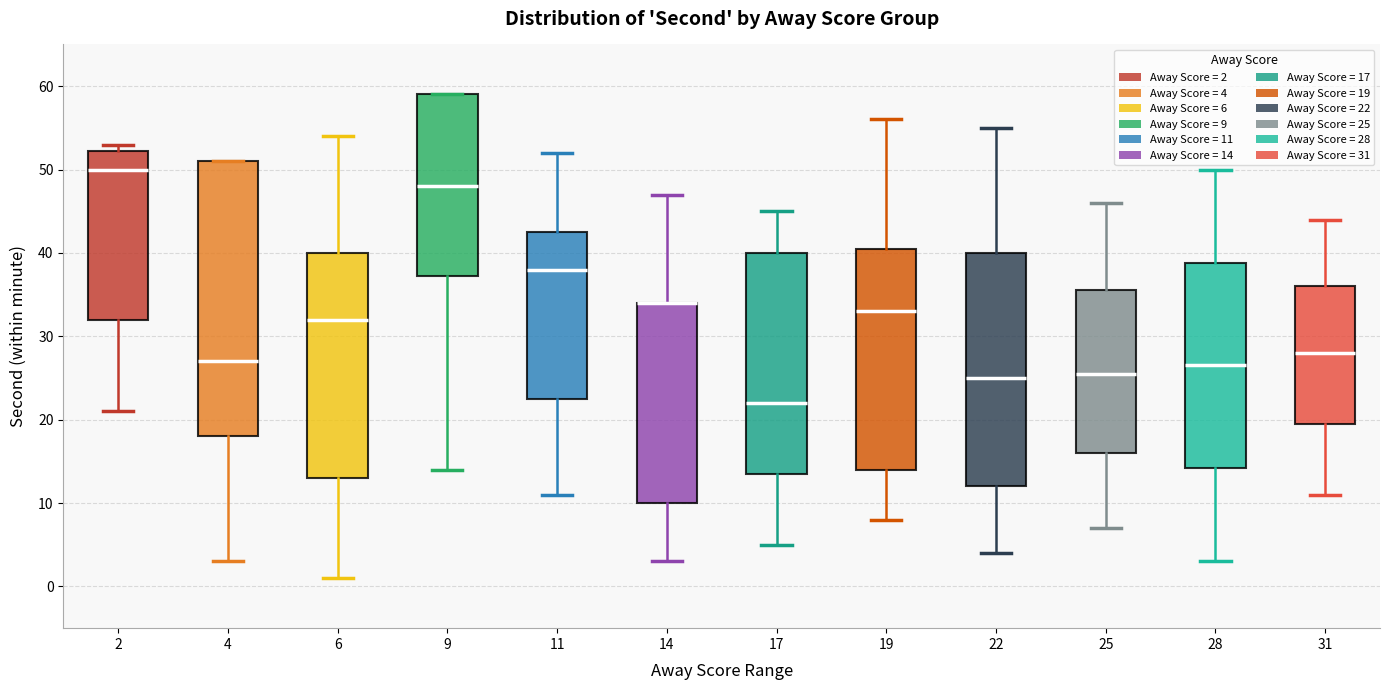

Where does the upper whisker of the box at x = 11 end on the y-axis? The values are not printed on the chart, so give them approximately, as read against the axis.

52